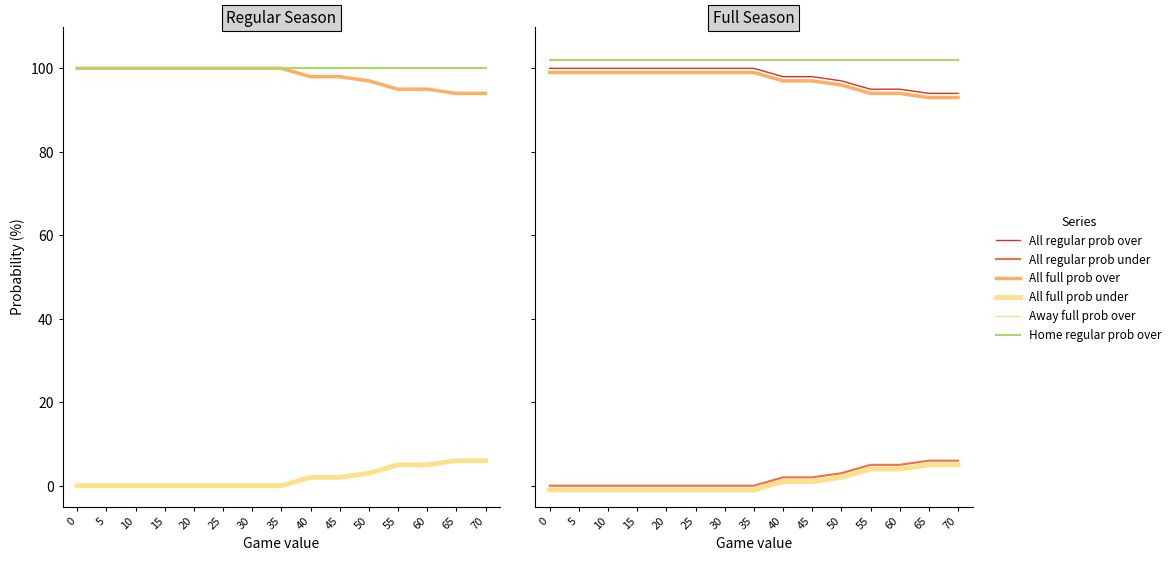

What is the average value of the All full prob over series?

97